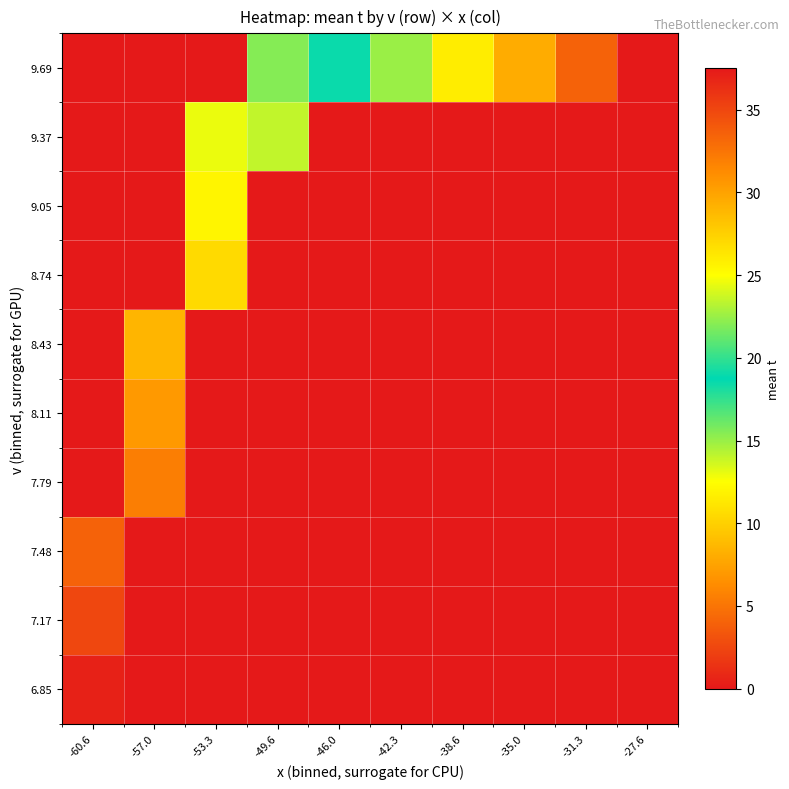

At how many categories does at least one series exceed 22?

5